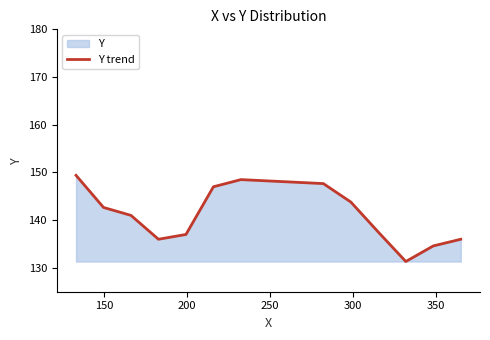

What is the value of the 13th point from the left?

136.0